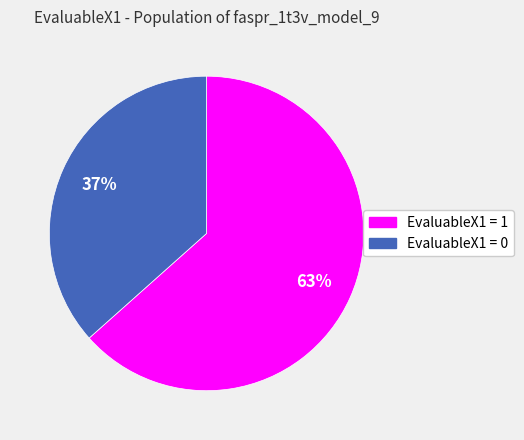

To the nearest percent, what is the average slice percentage?

50%